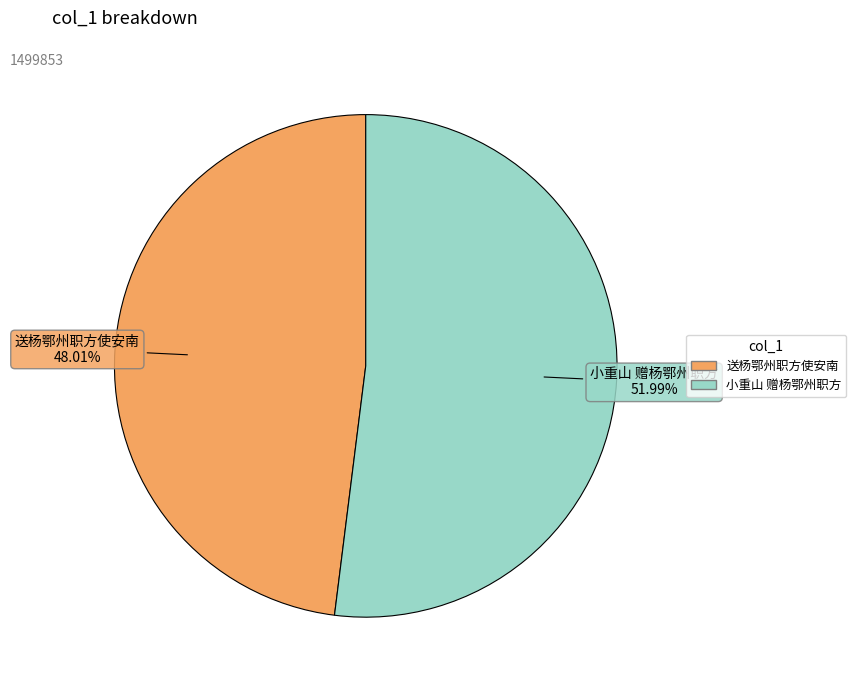

To the nearest percent, what is the average slice percentage?

50%